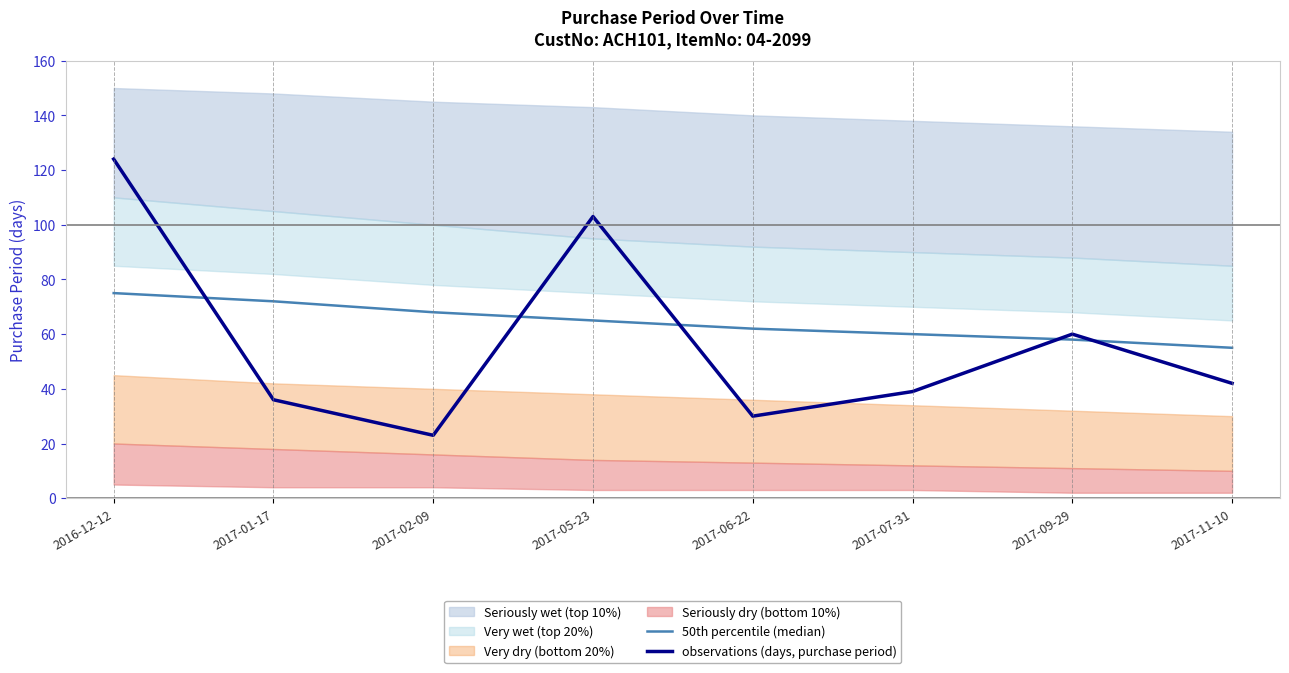

Reading left to right, list all the values displayed in this chart.

50th percentile (median): 75	72	68	65	62	60	58	55
observations (days, purchase period): 124	36	23	103	30	39	60	42